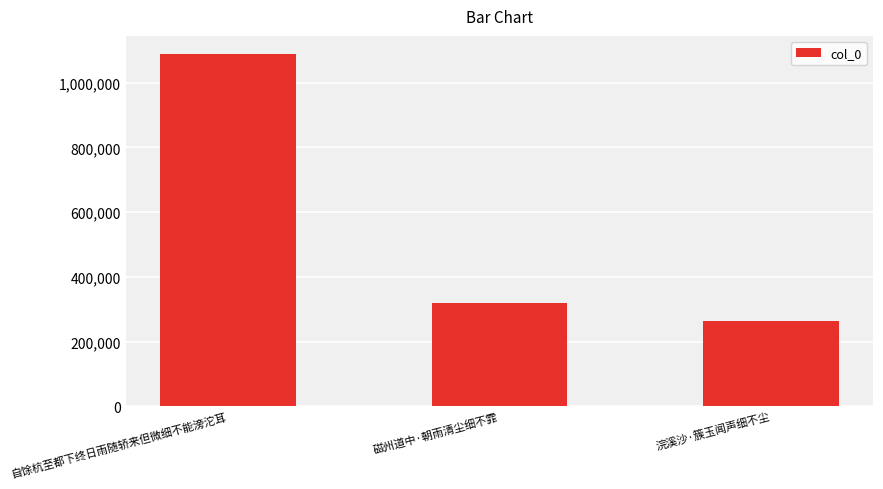

What is the change in value from 自馀杭至都下终日雨随轿来但微细不能滂沱耳 to 磁州道中·朝雨清尘细不霏?

-770905